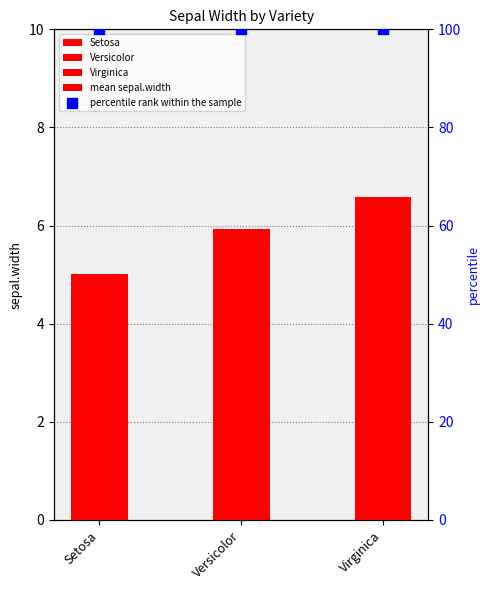

What is the ratio of the value at Versicolor to the value at Virginica?

0.9